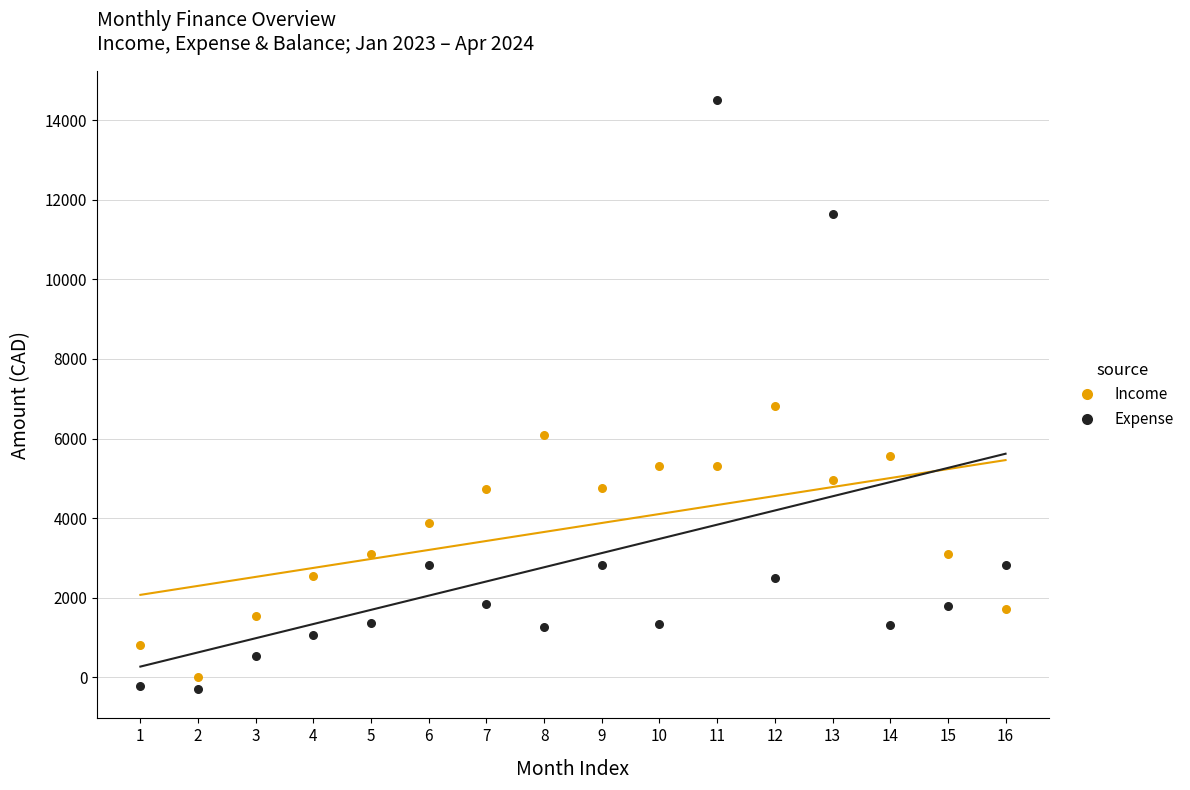

In the Expense series, what Y value is closest to 7101?

2827.6